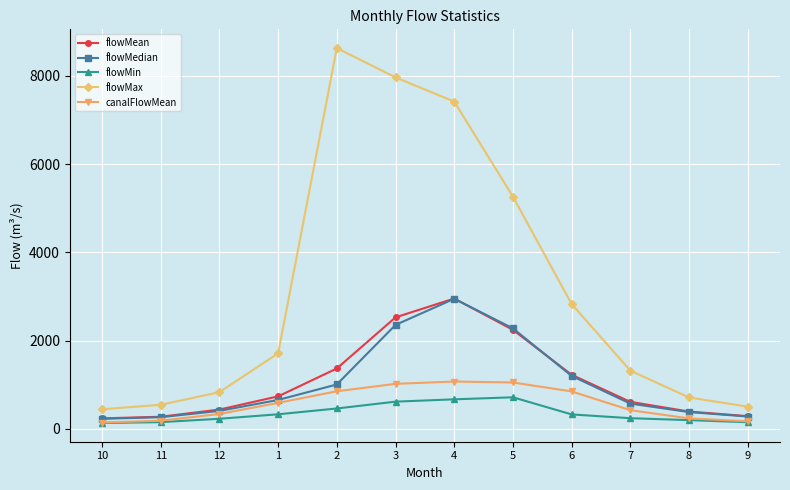

True or false: flowMean has a value of 826.4 at 5.

False